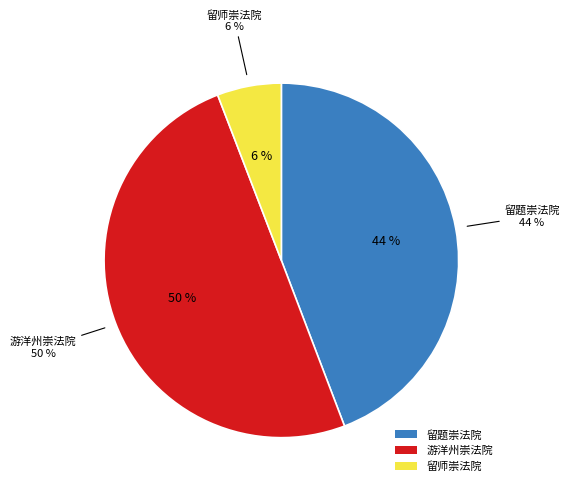

Which slice is the largest?

游洋州崇法院